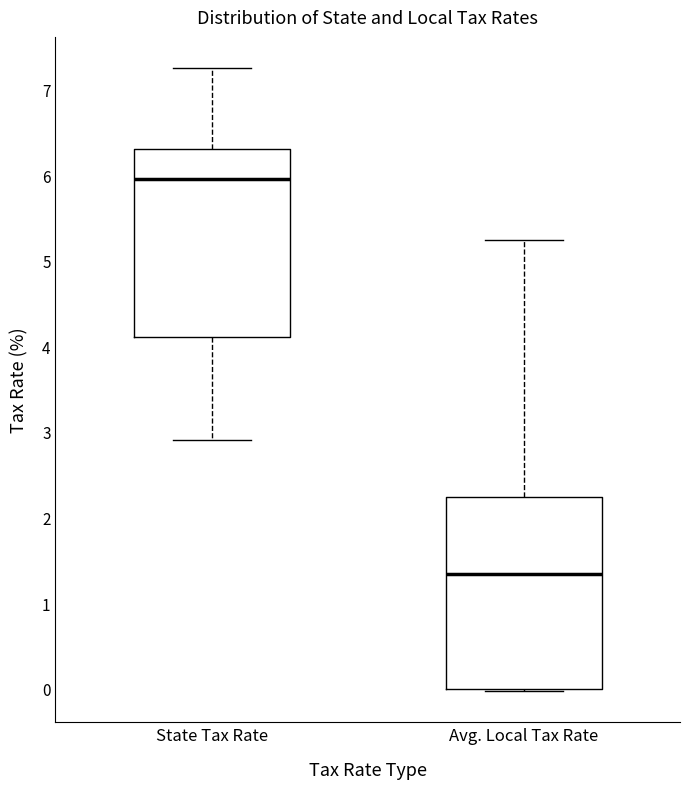

Reading left to right, transcribe this box plot: for each box, give where its median line is, the range the box spans, and where its two whiskers end, as read against the y-axis. The values are not printed on the chart, so give them approximately, as read against the axis.

State Tax Rate: median 6.0, box 4.1 to 6.3, whiskers 2.9 to 7.3
Avg. Local Tax Rate: median 1.3, box 0.0 to 2.2, whiskers 0.0 to 5.2